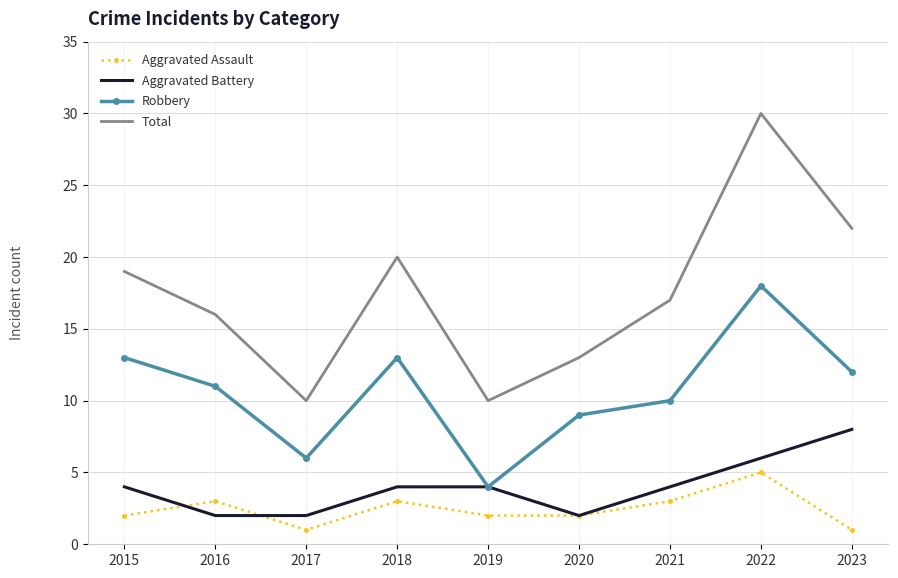

What is the highest value of the Robbery series?

18